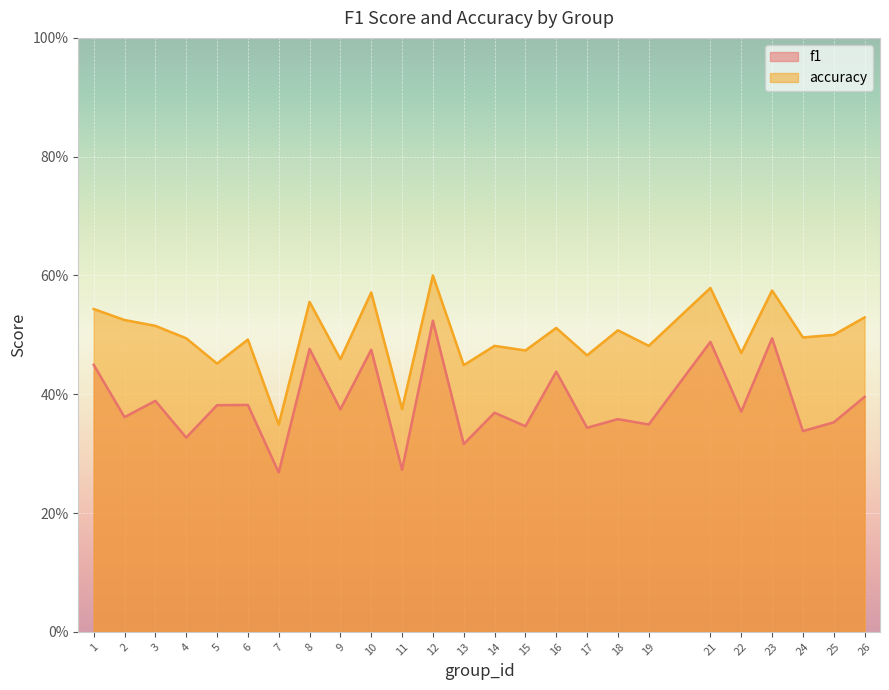

Is it true that accuracy equals 0.3 at 16?

False